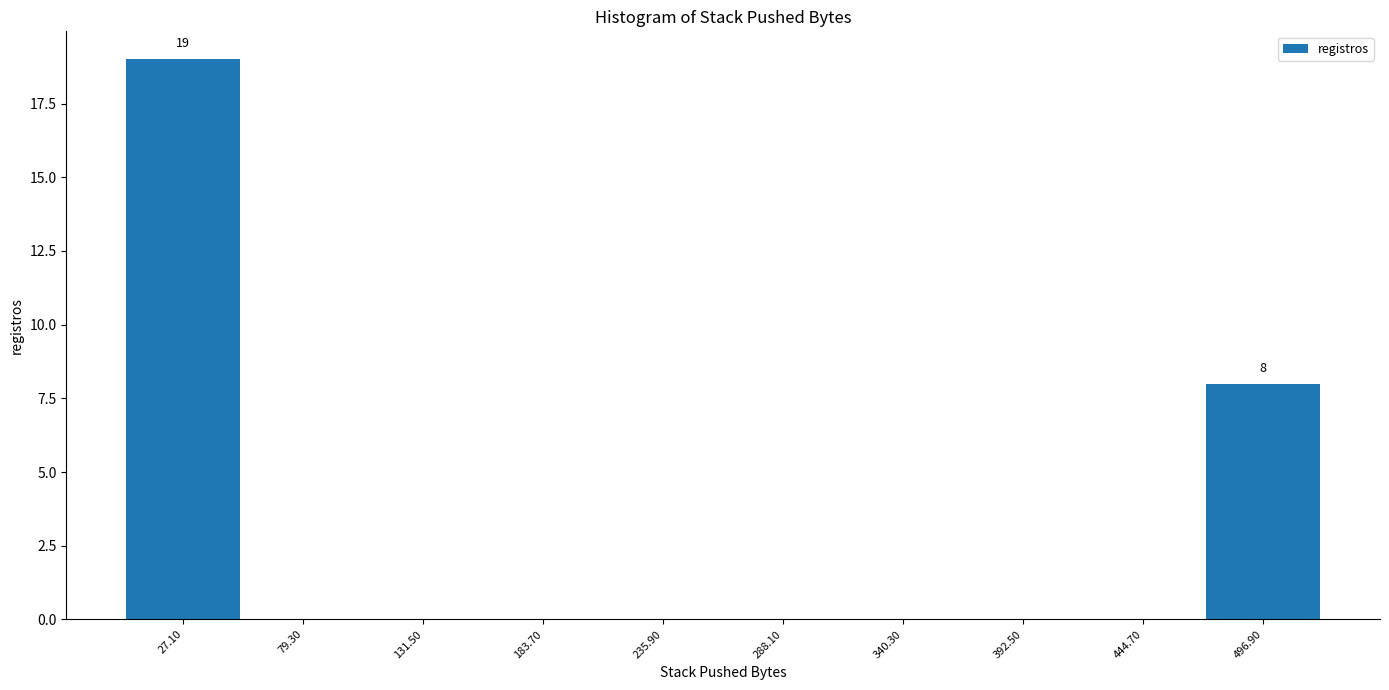

Which range on the x-axis has the tallest bar?

0 to 50